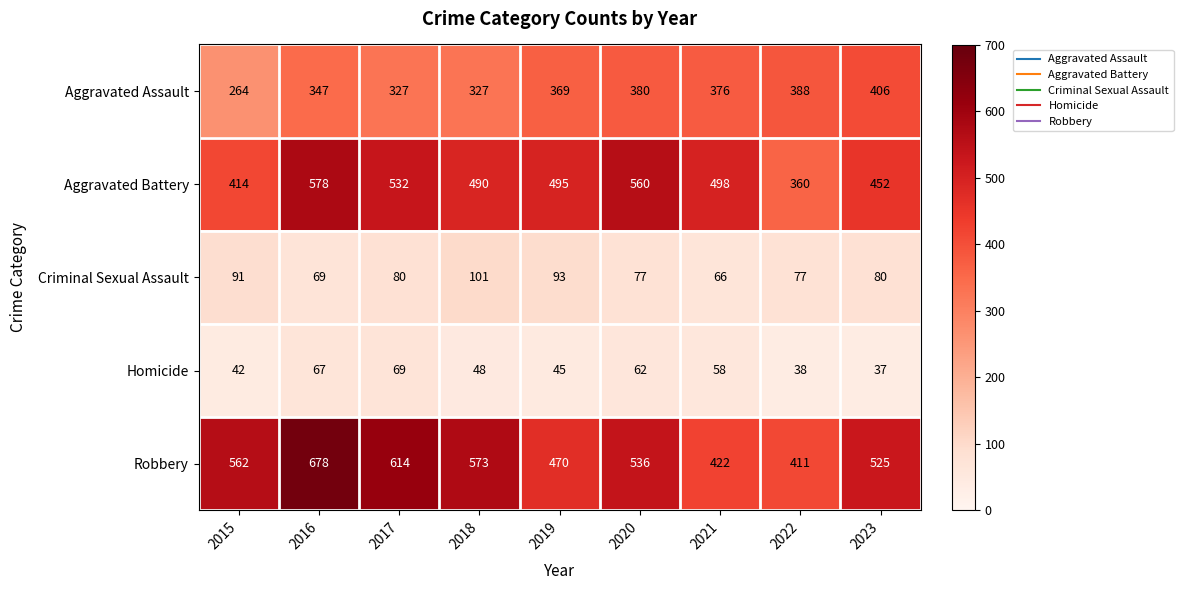

What is the greatest value displayed?

678